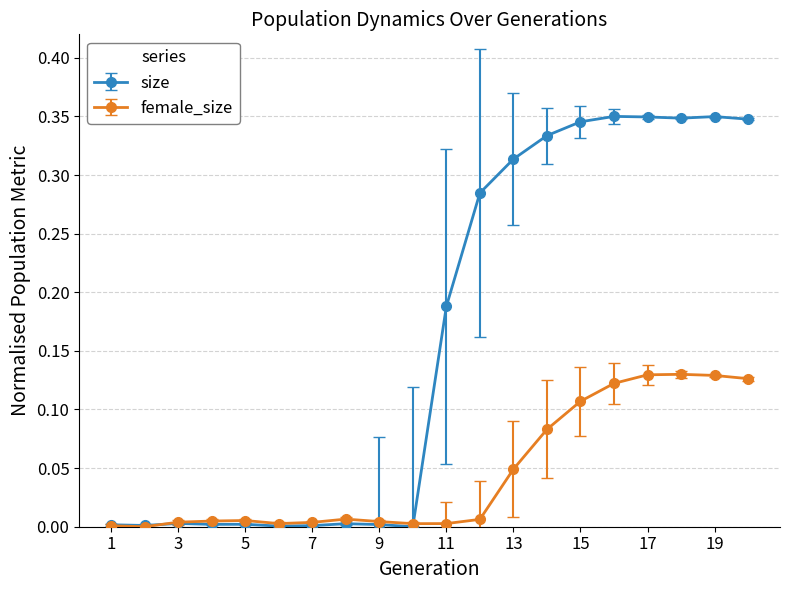

Which series has the largest range (max minus min)?

size